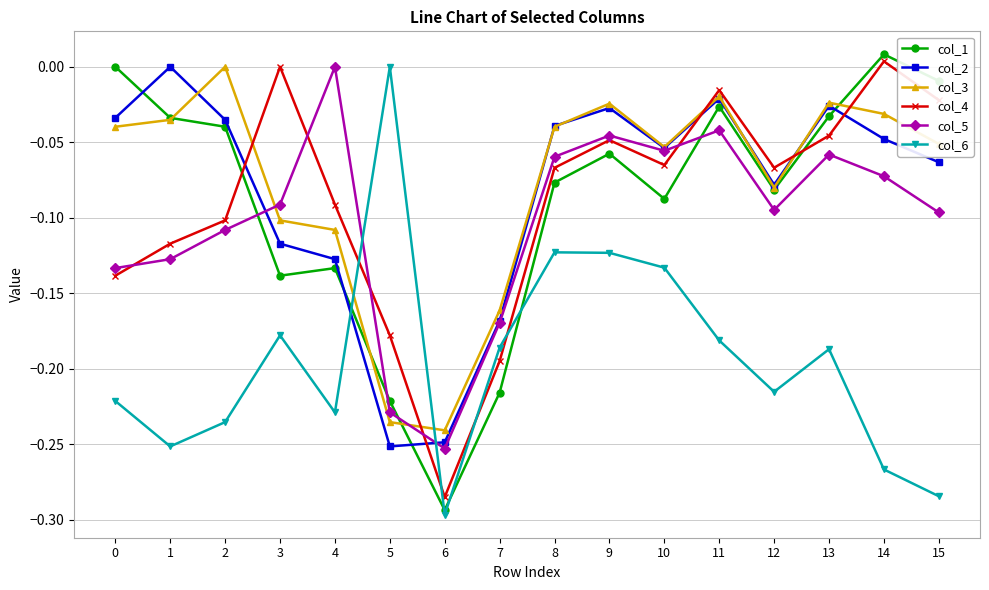

What are all the series names shown in the legend?

col_1, col_2, col_3, col_4, col_5, col_6